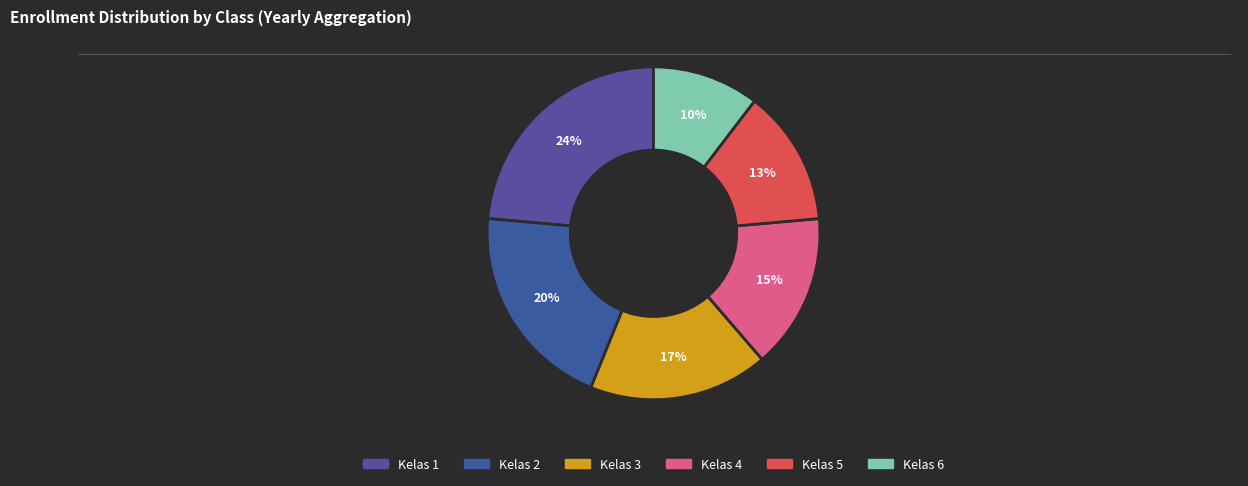

Which slice is the largest?

Kelas 1 (680339c01c94c867e4197d87)